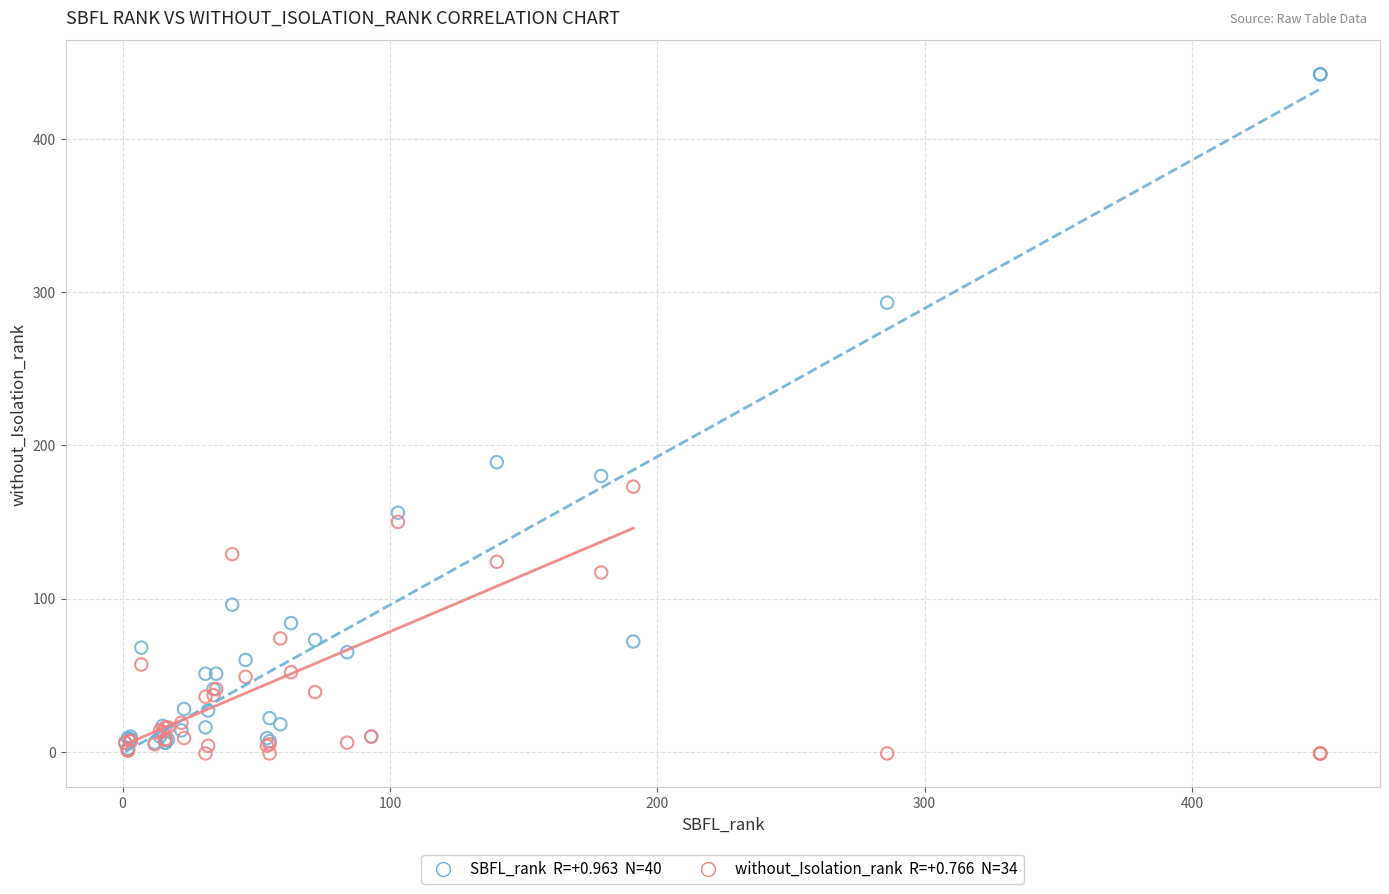

Across all series, what Y value is closest to 220?

189